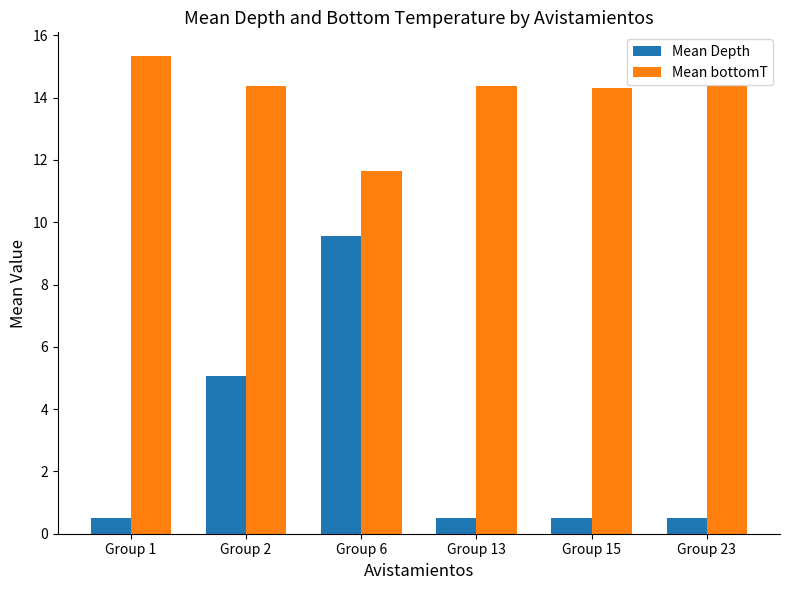

What is the value of the Mean bottomT bar at the 2nd from the left?

14.4